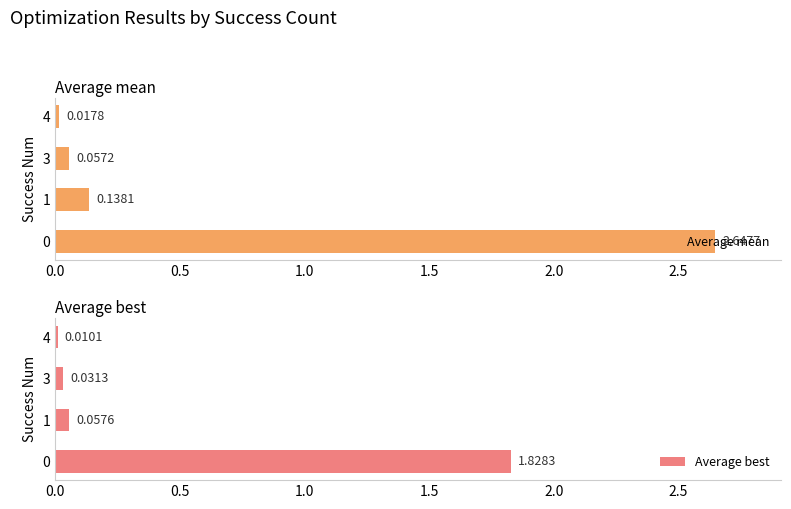

What is the sum of the Average mean values at 0 and 3?

2.7